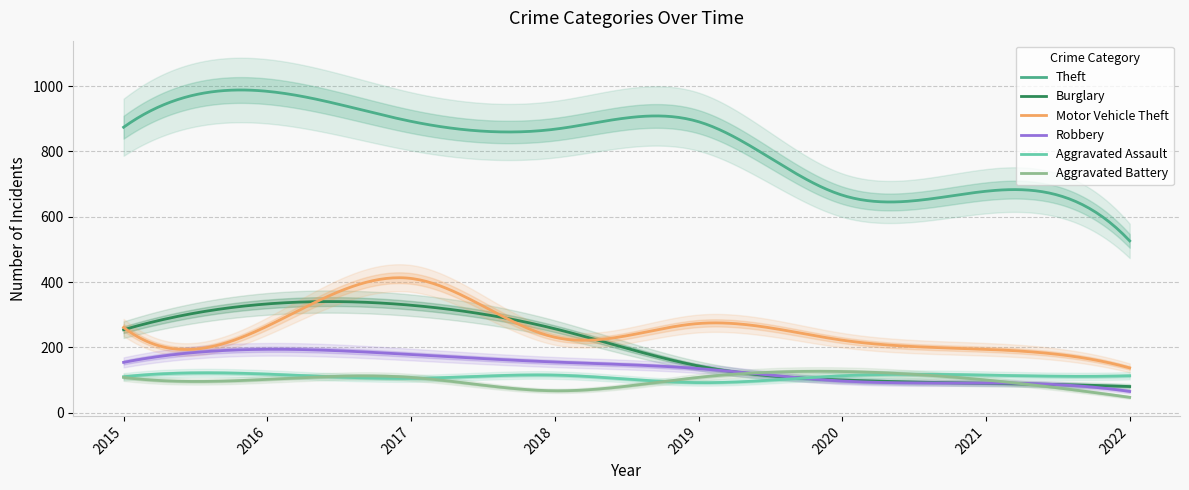

What is the difference between the maximum and minimum values in the Burglary series?

260.2